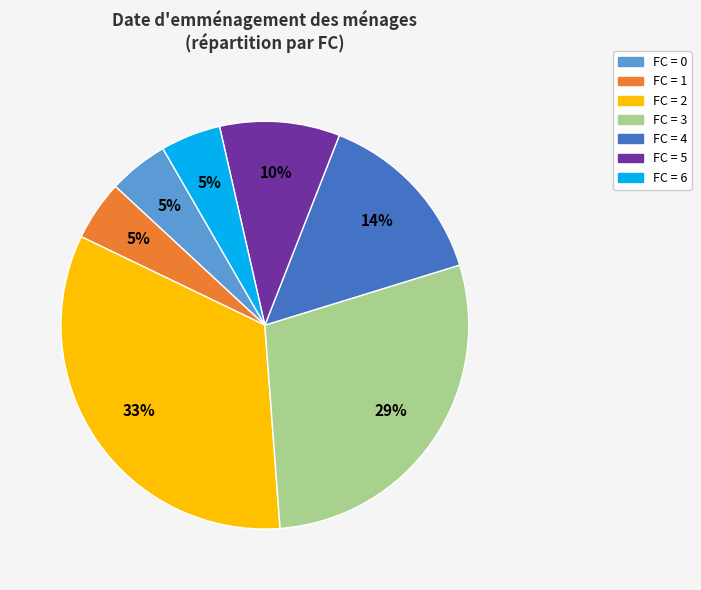

Is there any slice that represents more than half of the pie?

No